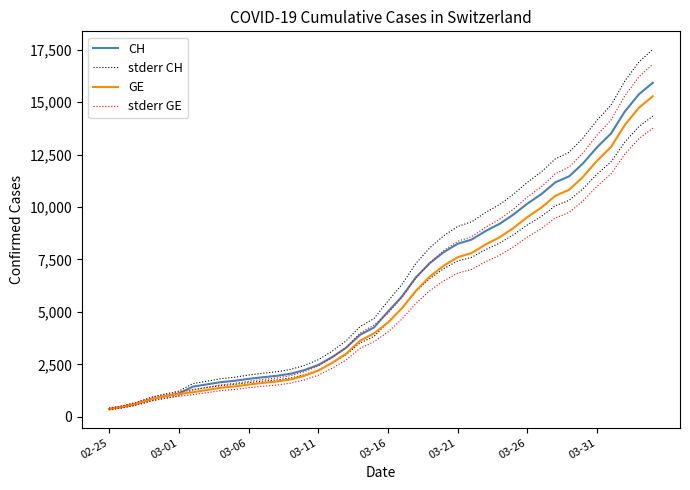

What is the lowest value of the GE series?

375.0